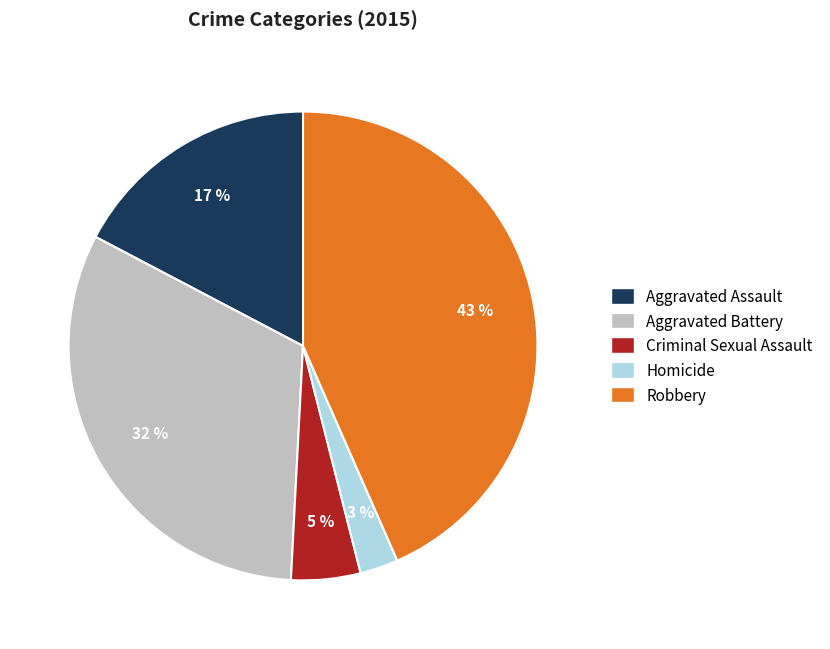

How many segments does this pie chart have?

5